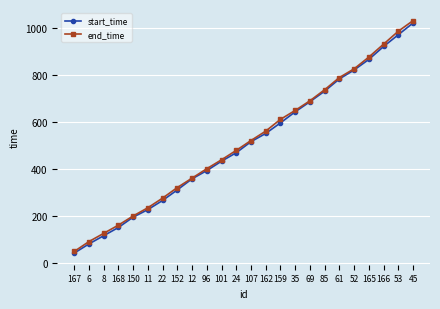

What is the difference between the second highest and second lowest values in the end_time series?

895